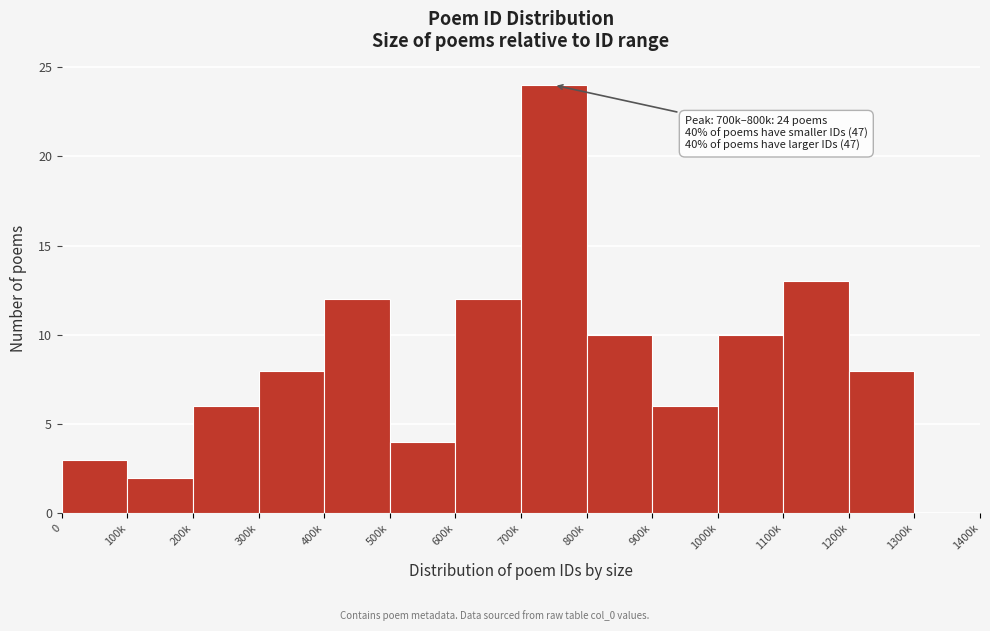

Reading right to left, list all the values displayed in this chart.

1300k=0	1200k=8	1100k=13	1000k=10	900k=6	800k=10	700k=24	600k=12	500k=4	400k=12	300k=8	200k=6	100k=2	0=3